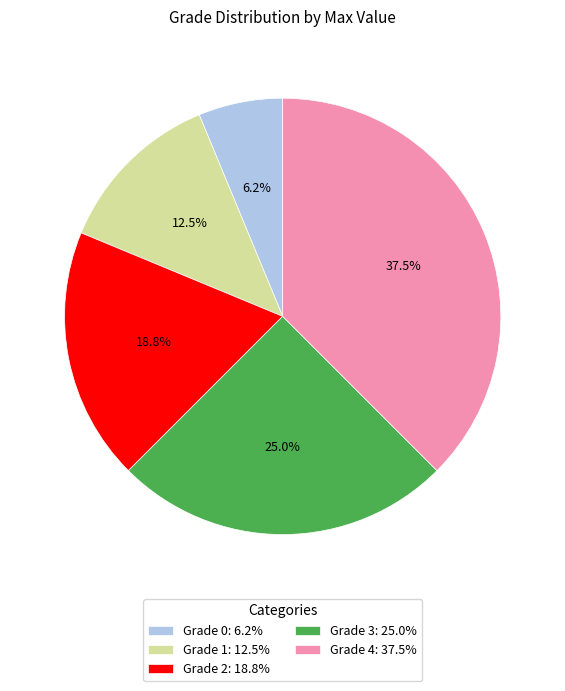

Between Grade 2: 18.8% and Grade 4: 37.5%, which is larger?

Grade 4: 37.5%